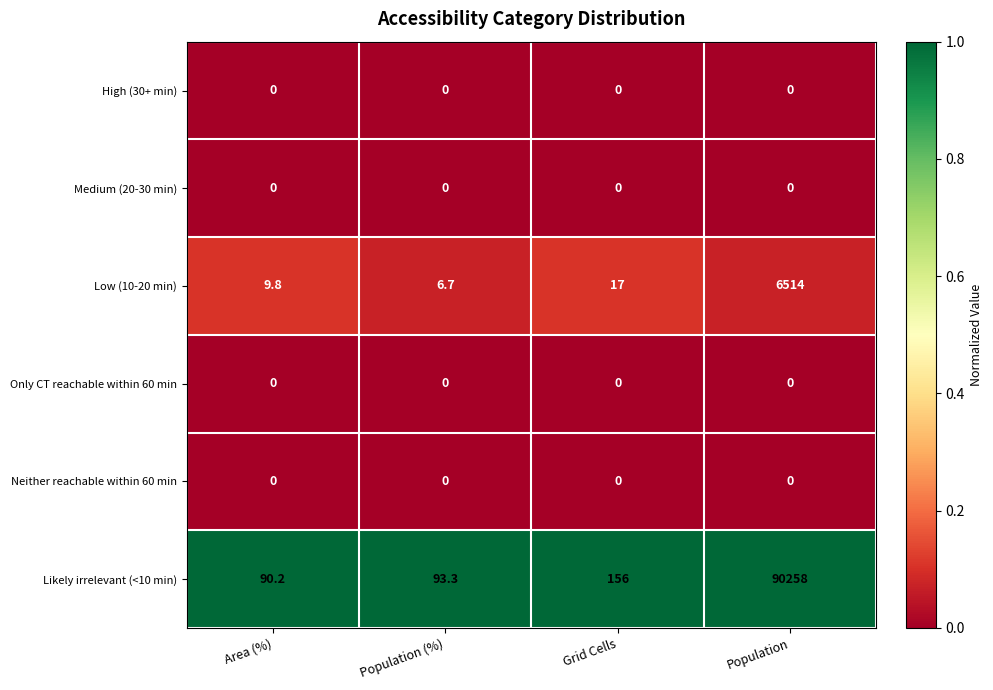

What is the approximate value of Low (10-20 min) at Area (%)?

9.8